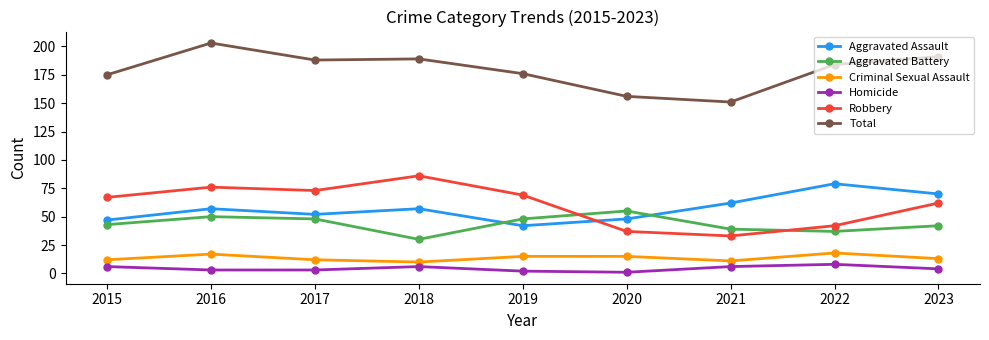

At which category is the sum across all series the highest?

2016